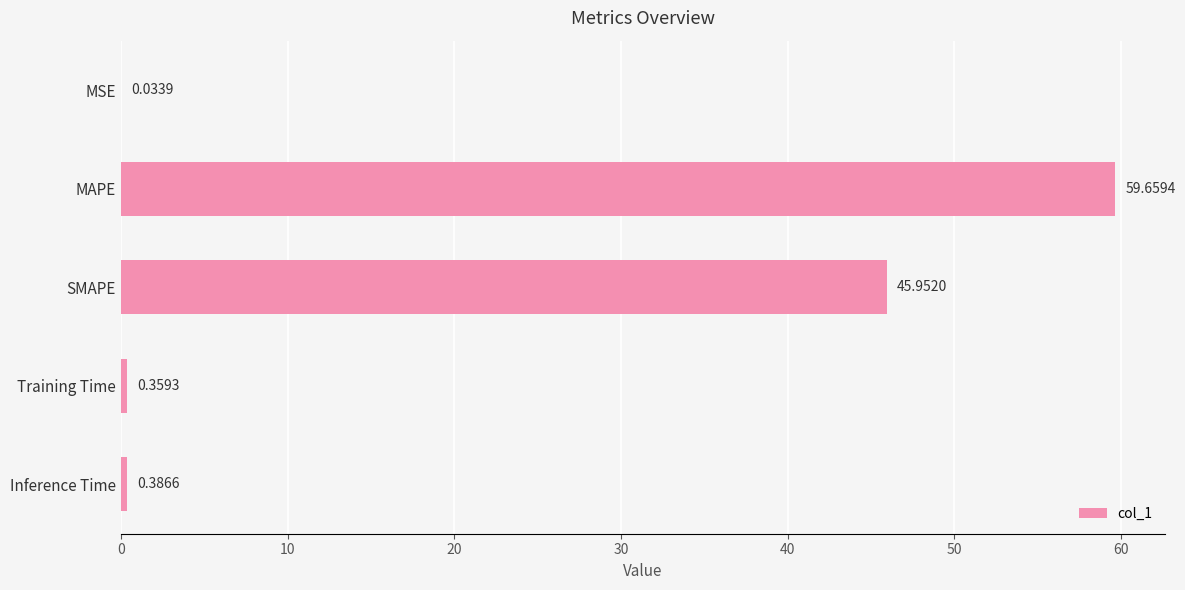

What is the sum of all values?

106.4